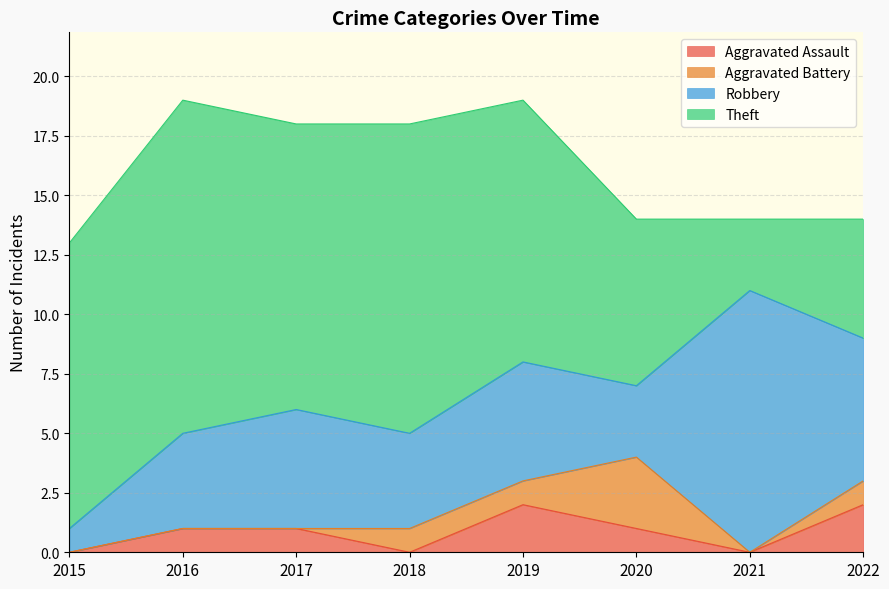

The Aggravated Assault series shows 1 at 2017. True or false?

True